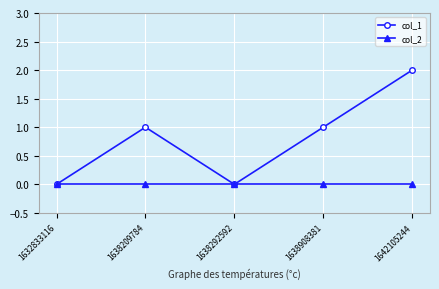

Which category has the highest value across all series?

1642105244